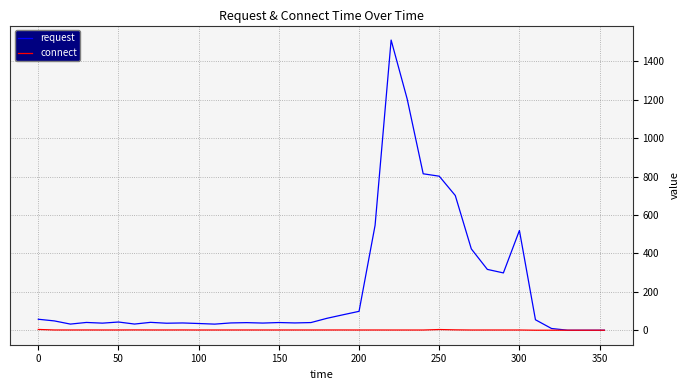

Which series has the widest spread of values?

request